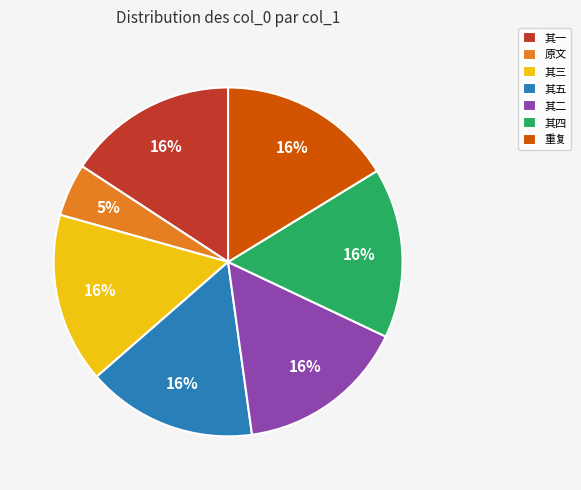

Do 其二 and 其五 together represent more than half of the pie?

No